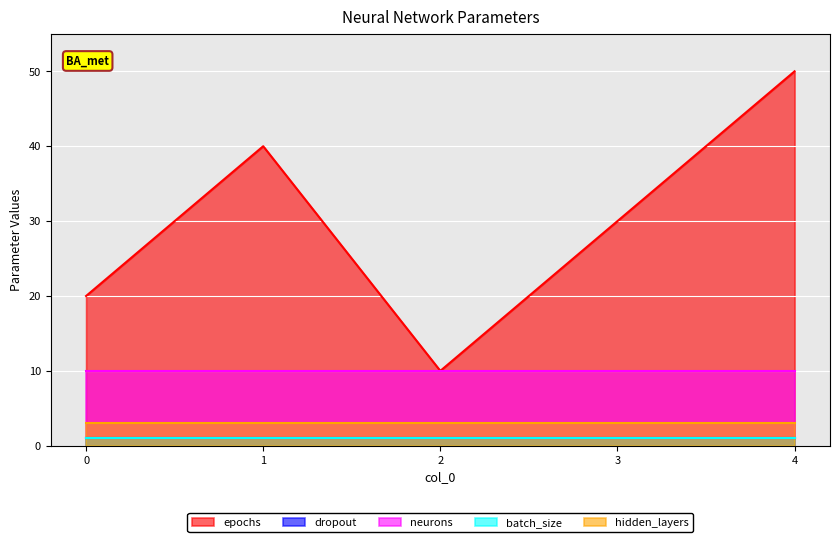

The hidden_layers series shows 3 at 2. True or false?

True